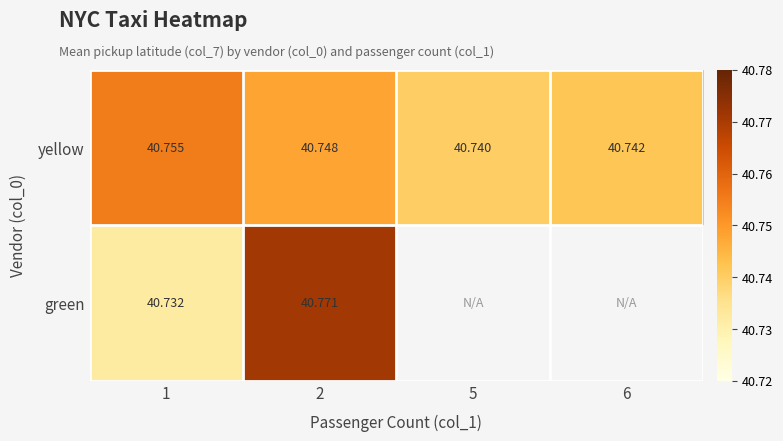

At how many categories does at least one series exceed 40?

4